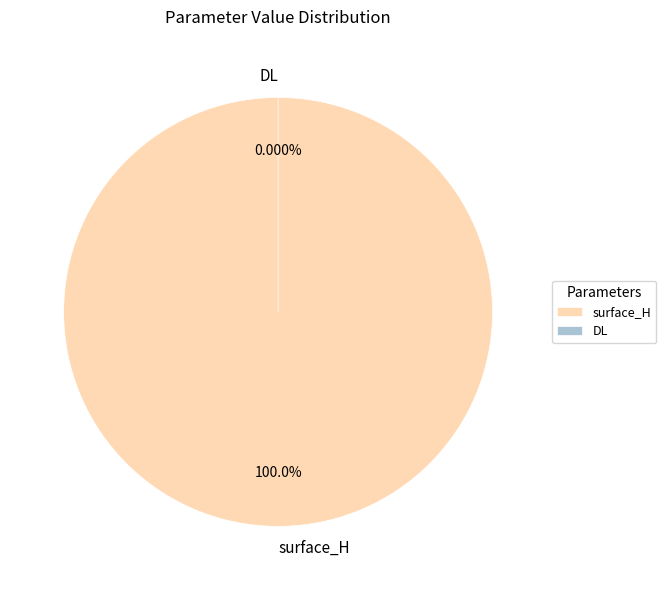

Combined, do DL and surface_H account for over 50%?

Yes